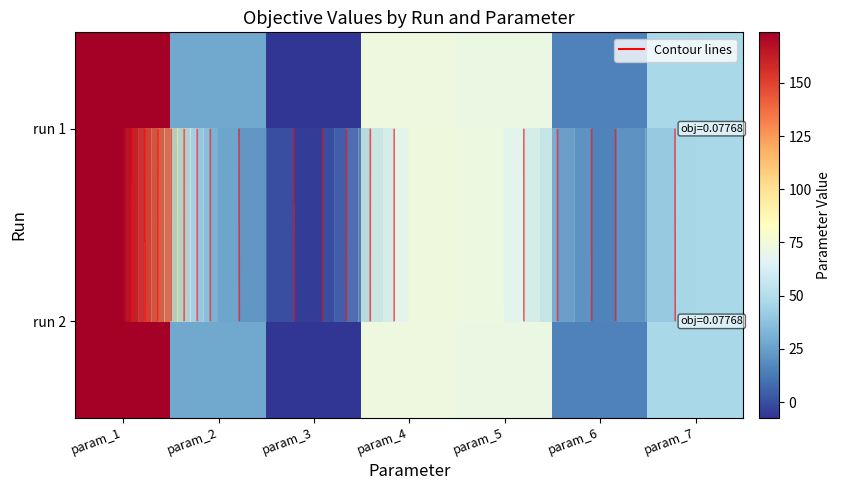

At which category is the sum across all series the highest?

param_1